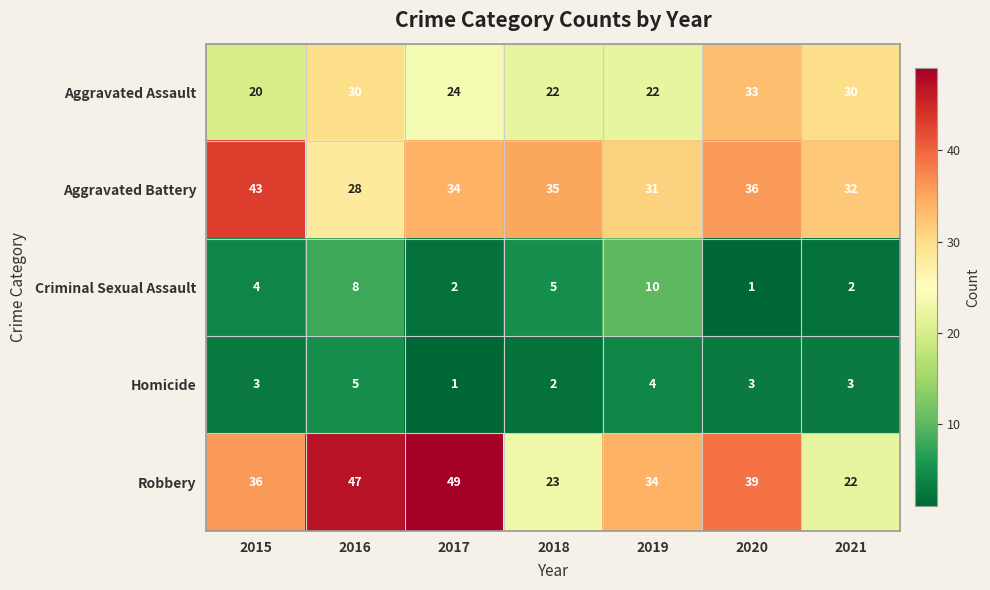

At 2015, list the series in order from smallest to largest.

Homicide, Criminal Sexual Assault, Aggravated Assault, Robbery, Aggravated Battery